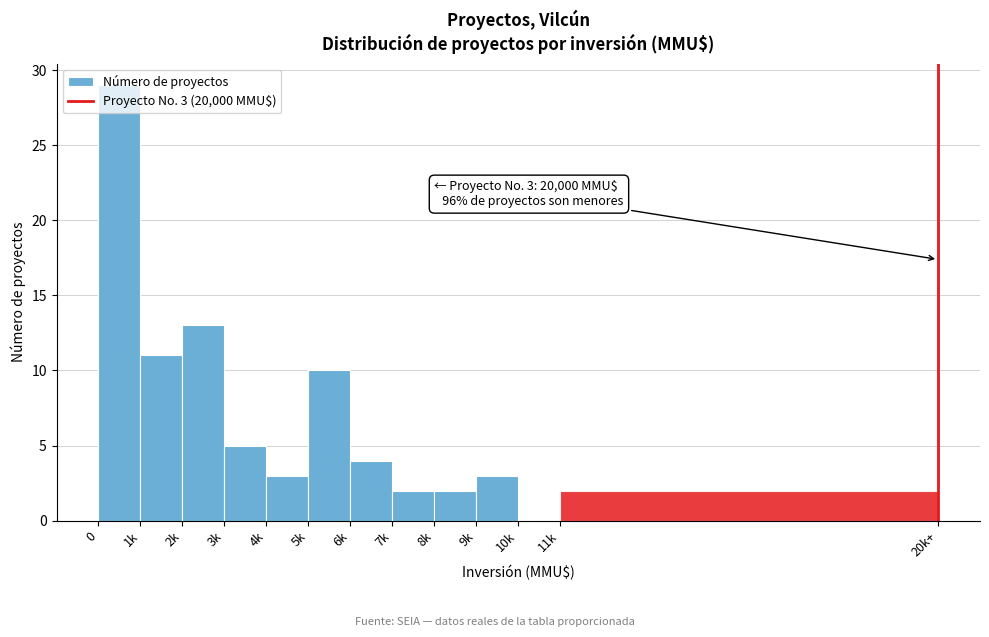

Where is the data nearest to the value 14?

2k